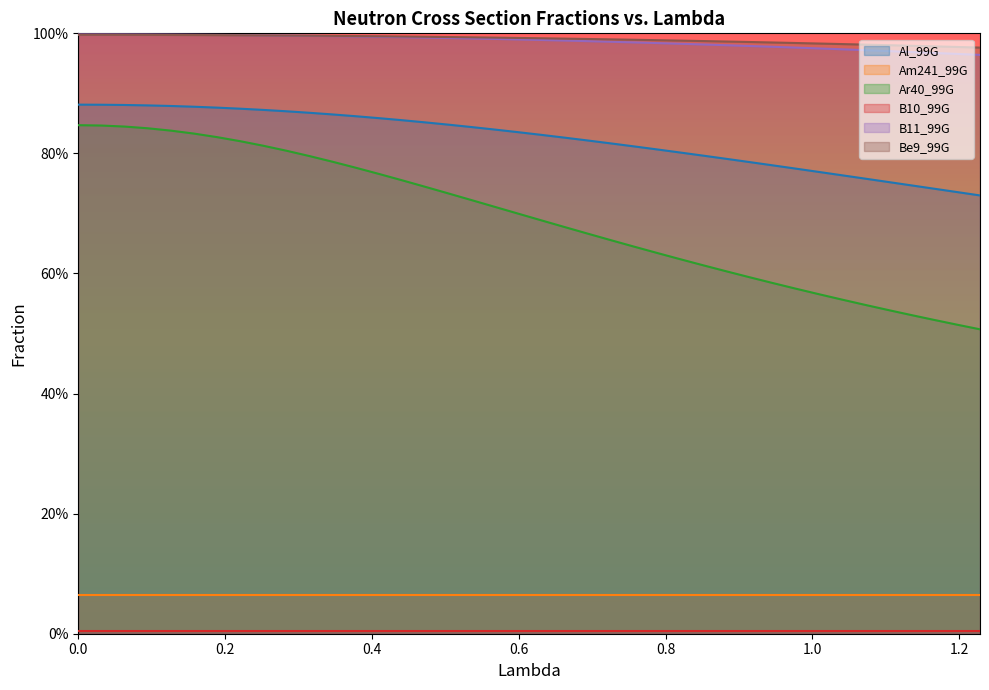

The Am241_99G series shows 0.1 at 1.07081855. True or false?

True